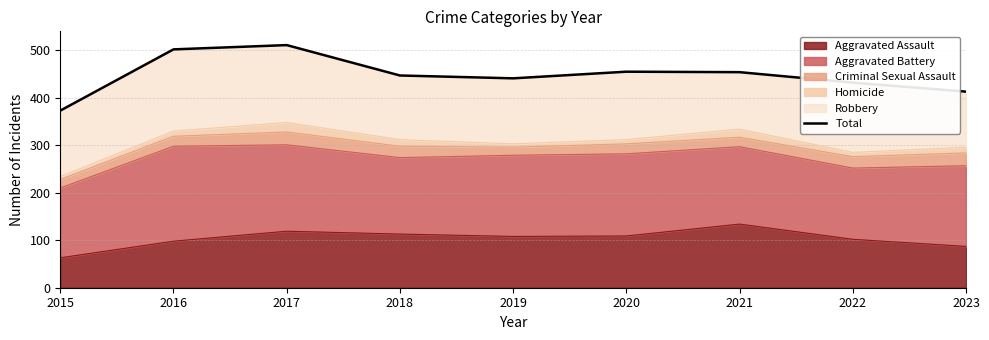

What is the sum of all values?

4028